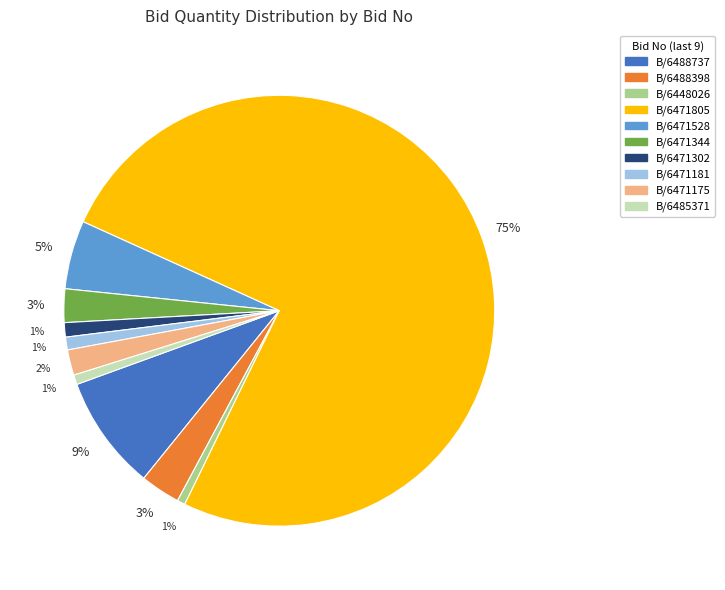

To the nearest percent, what is the average slice percentage?

10%